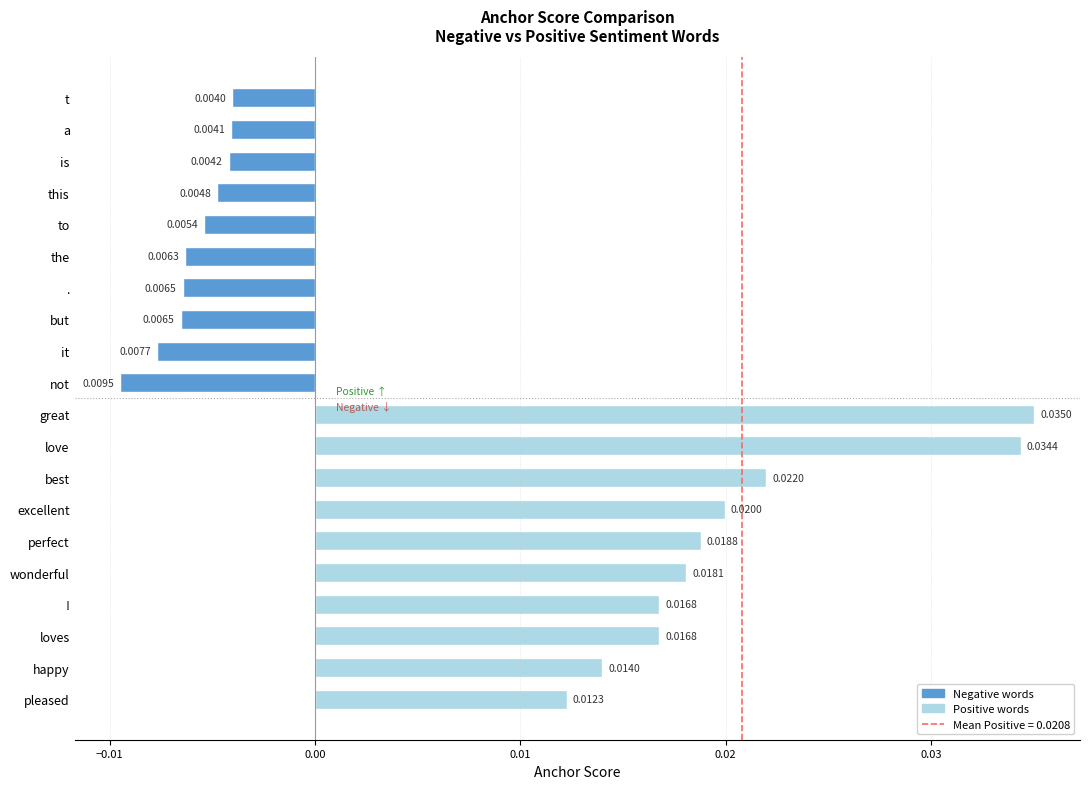

How many values are above zero?

10